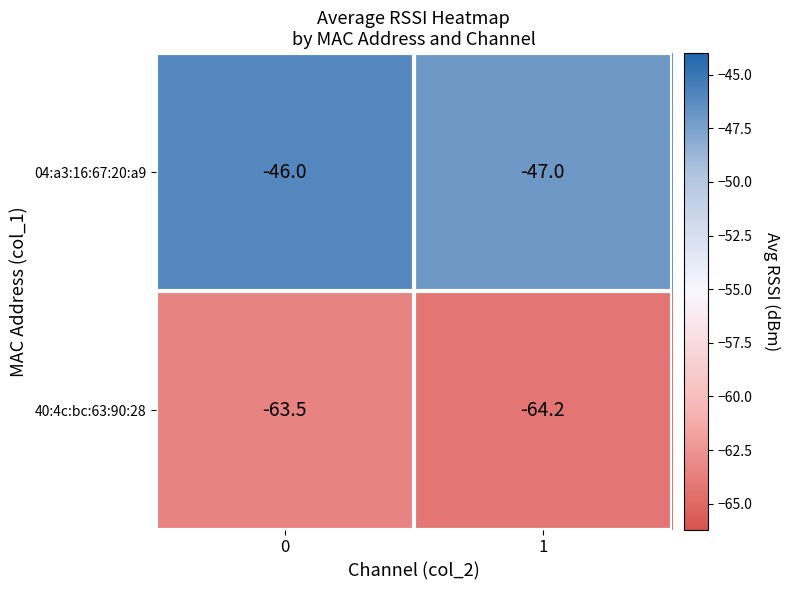

Is it true that 40:4c:bc:63:90:28 equals -63.5 at 0?

True